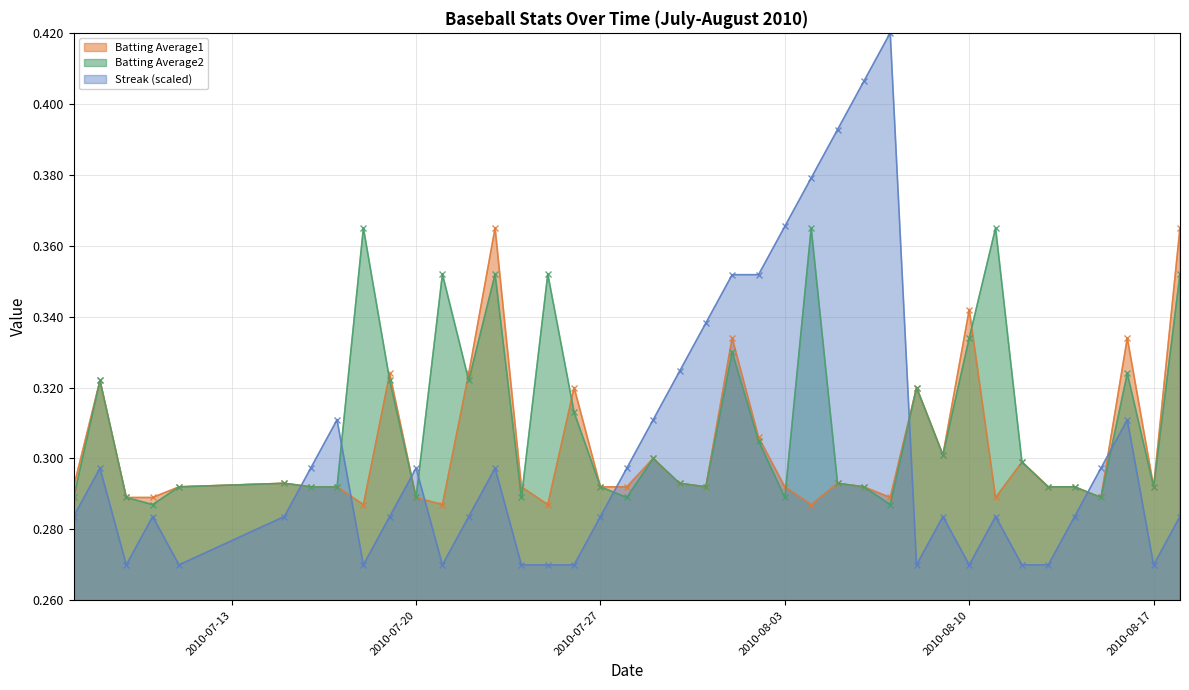

What is the average value of the Batting Average1 series?

0.3